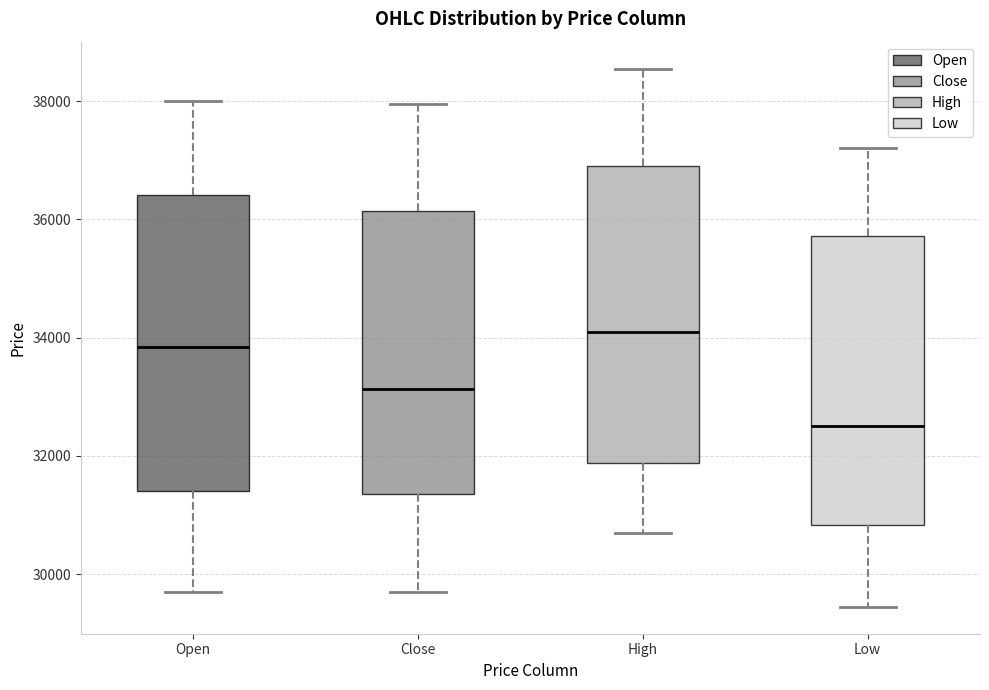

Which box has the lowest median line?

Low